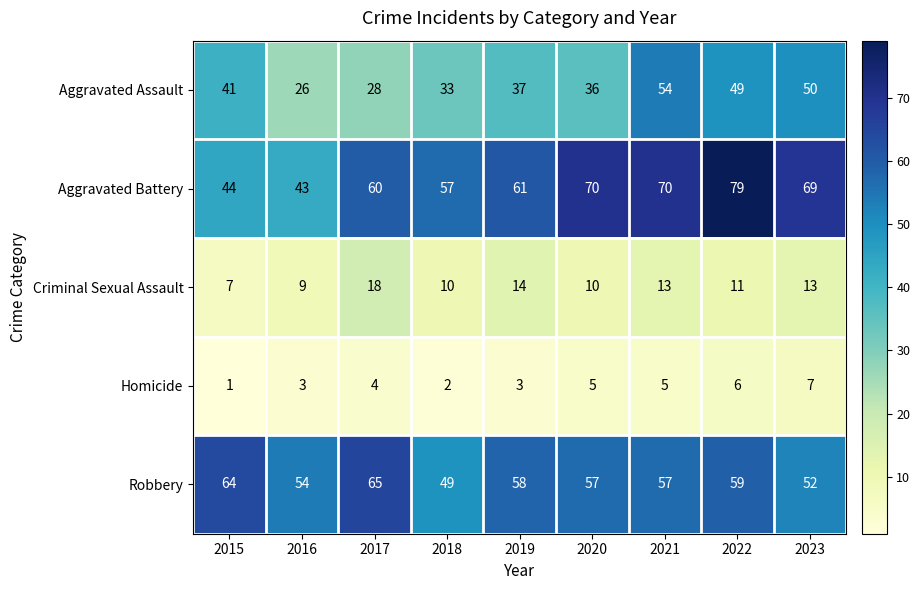

What is the difference between the Robbery values at 2015 and 2020?

7